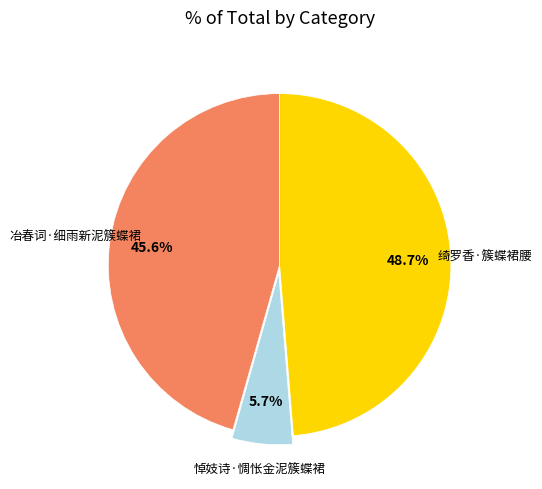

How many slices are in this pie chart?

3